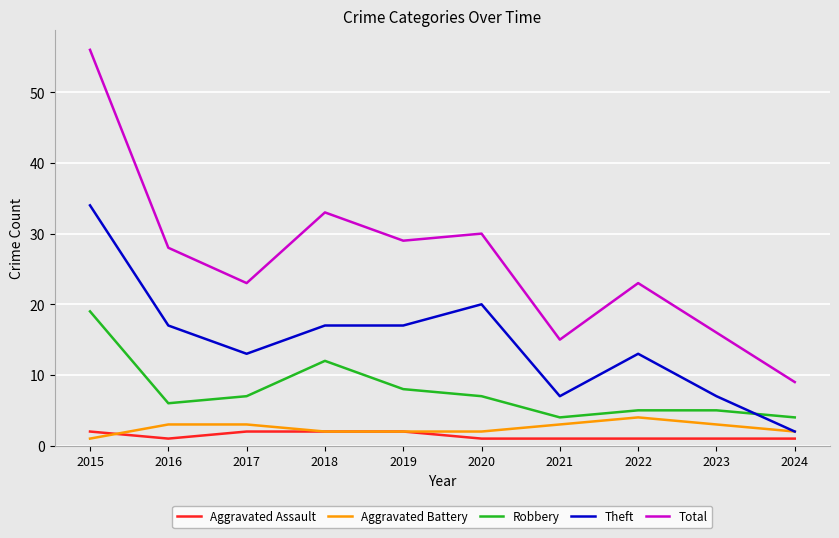

Rank the series by their maximum value, from highest to lowest.

Total, Theft, Robbery, Aggravated Battery, Aggravated Assault